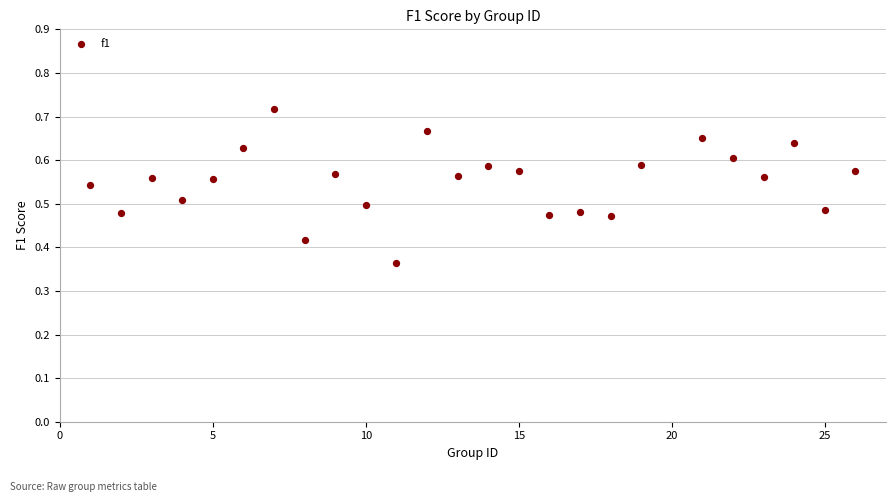

What is the range of X values (max minus min)?

25.0